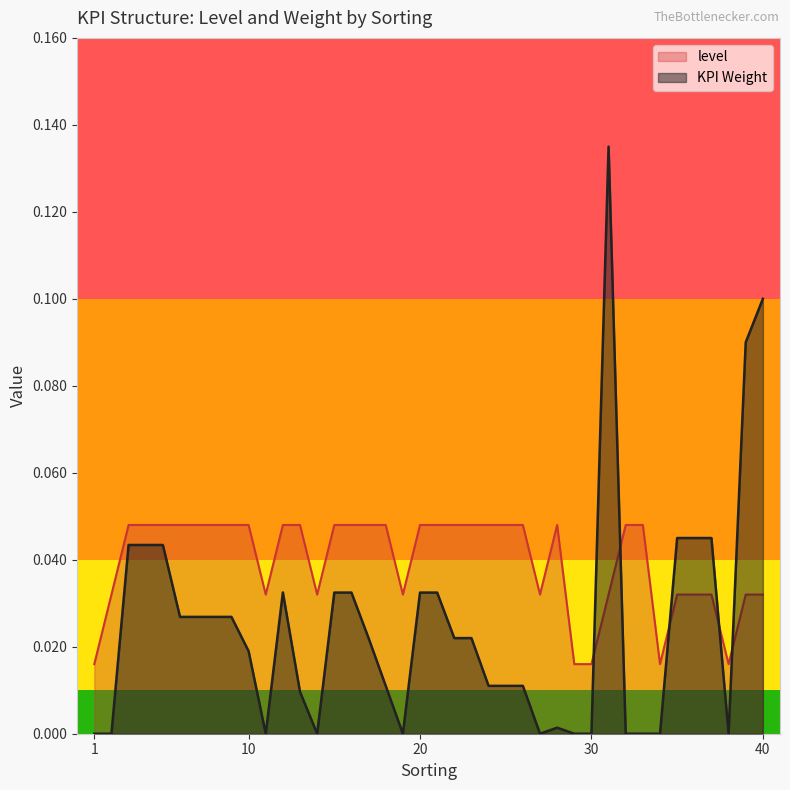

How many lines are shown in the chart?

2